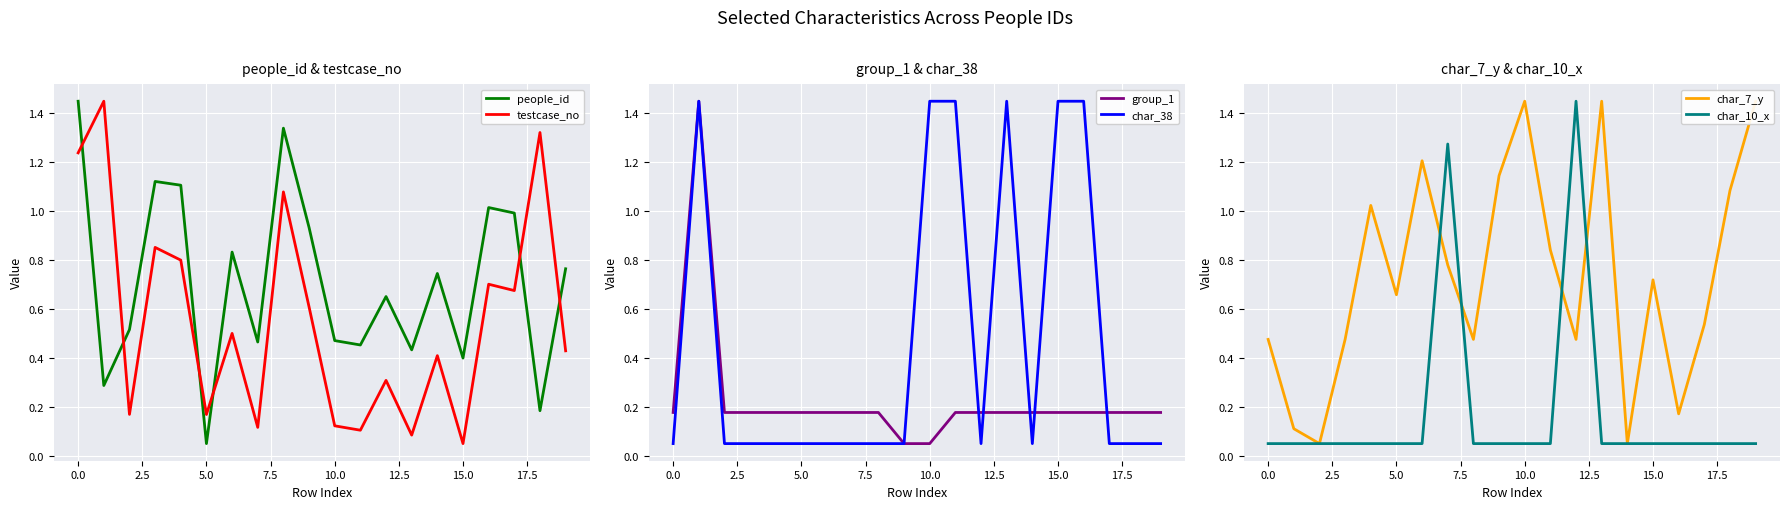

What are all the series names shown in the legend?

people_id, testcase_no, group_1, char_38, char_7_y, char_10_x